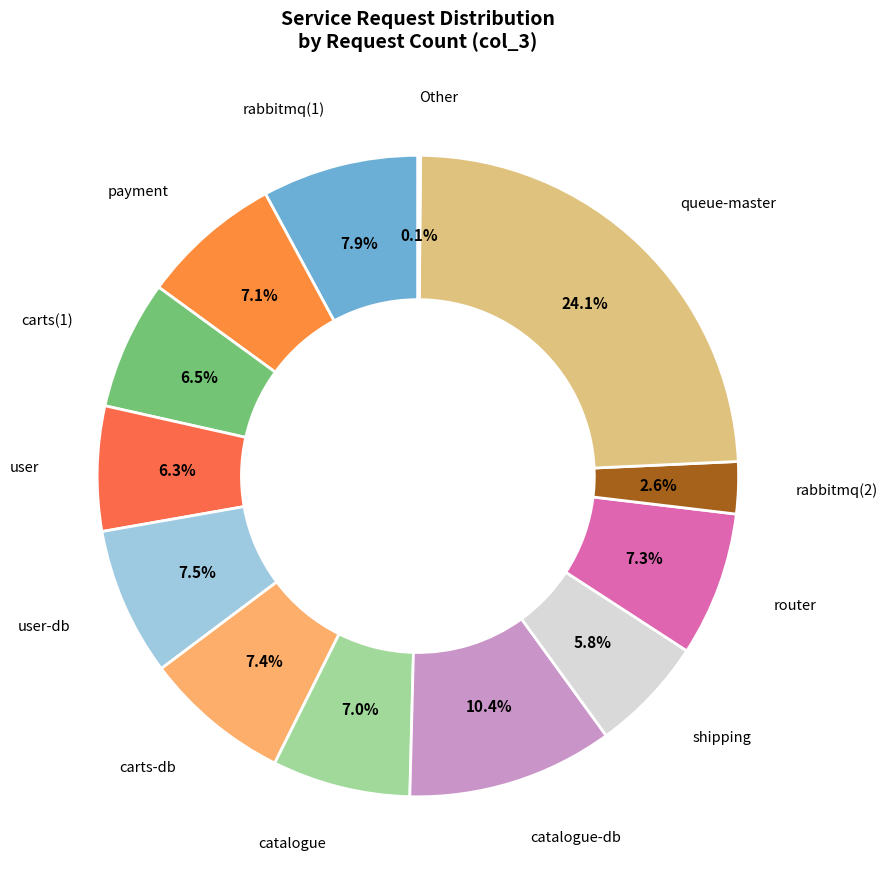

Which slice is the largest?

queue-master